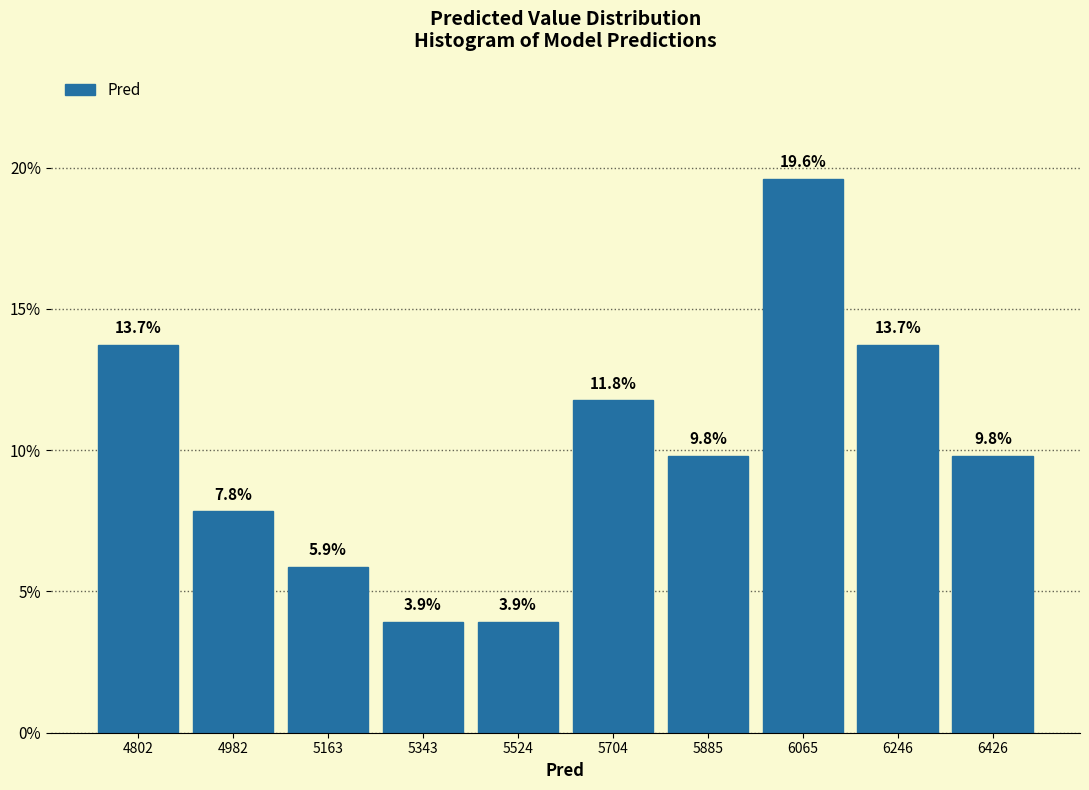

Reading left to right, list every bar in this chart as the range it spans on the x-axis followed by its height. The bar edges are not printed on the chart, so give them approximately, as read against the axis.

4720 to 4900: 13.7
4900 to 5080: 7.8
5080 to 5260: 5.9
5260 to 5440: 3.9
5440 to 5620: 3.9
5620 to 5800: 11.8
5800 to 5980: 9.8
5980 to 6160: 19.6
6160 to 6340: 13.7
6340 to 6520: 9.8